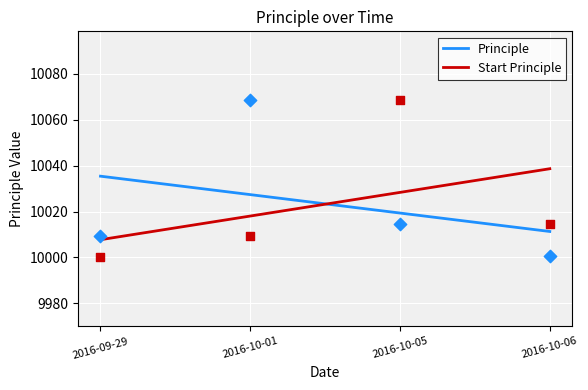

Which series reaches the maximum Y coordinate?

Principle